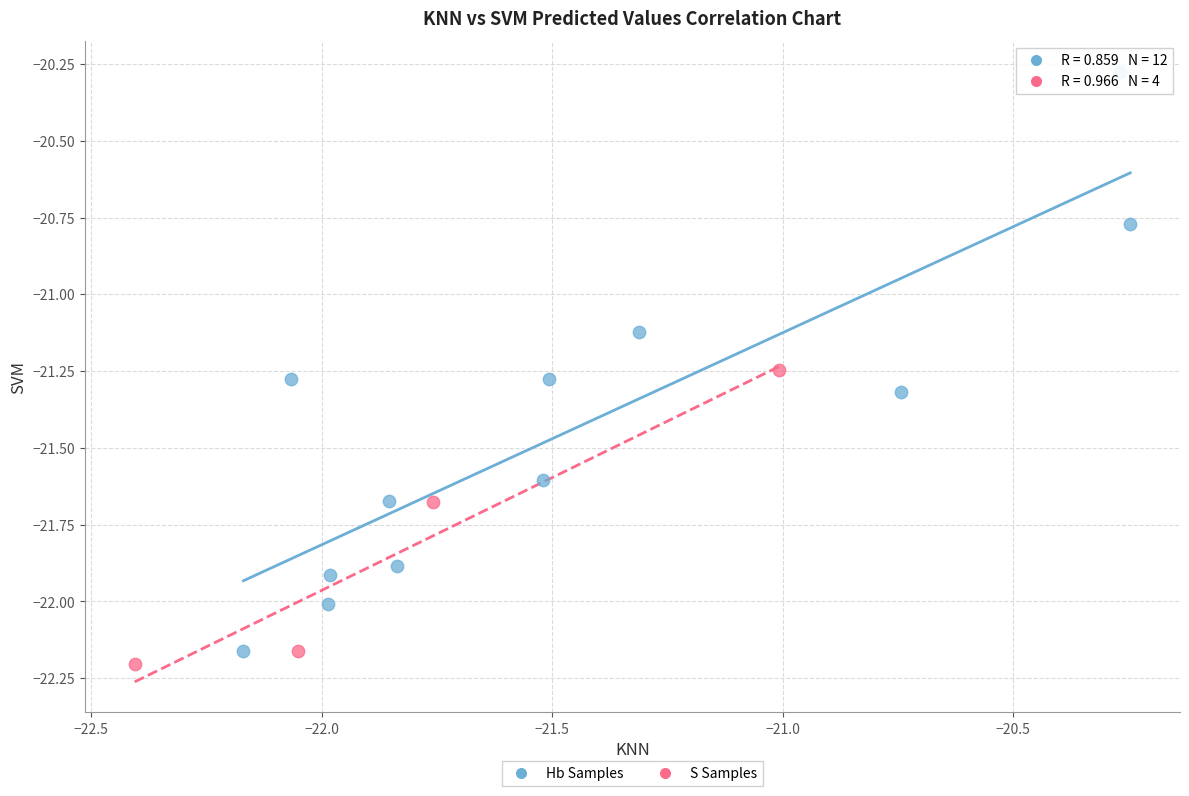

Which series has the widest spread of Y values?

Hb Samples